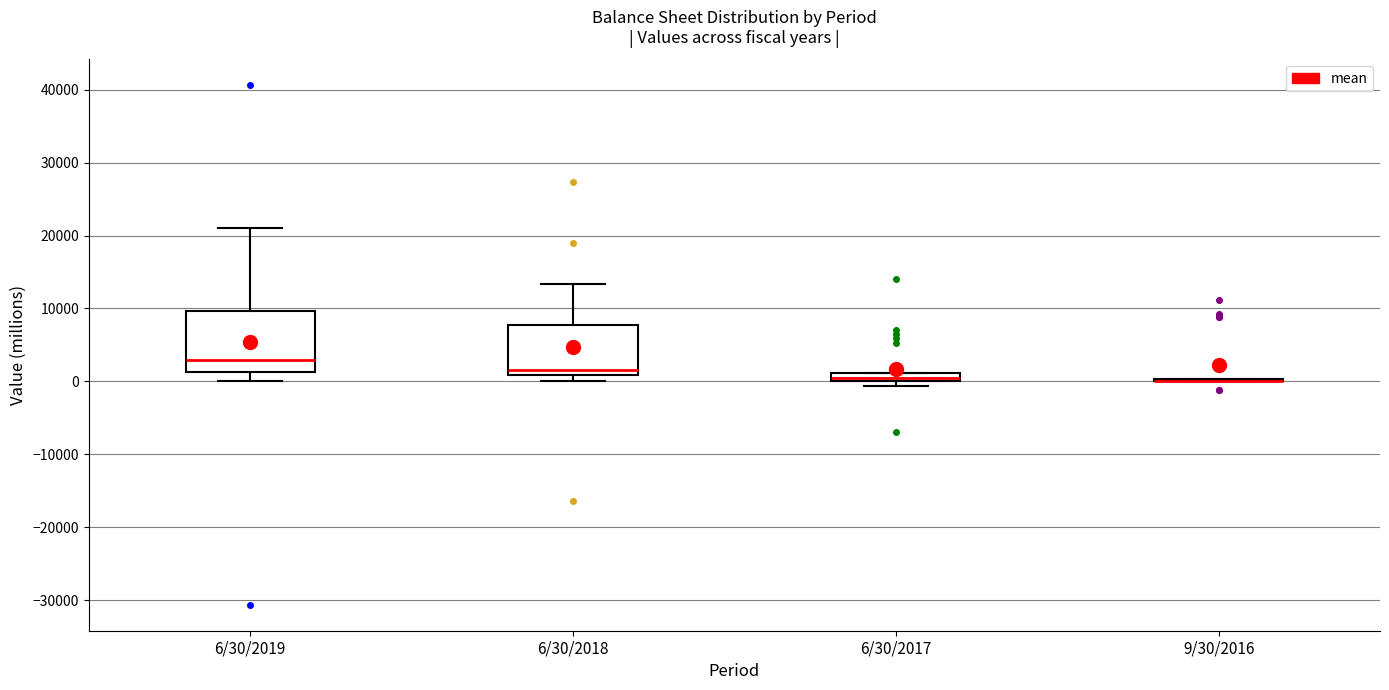

Where does the lower whisker of the box for 6/30/2019 end on the y-axis? The values are not printed on the chart, so give them approximately, as read against the axis.

0